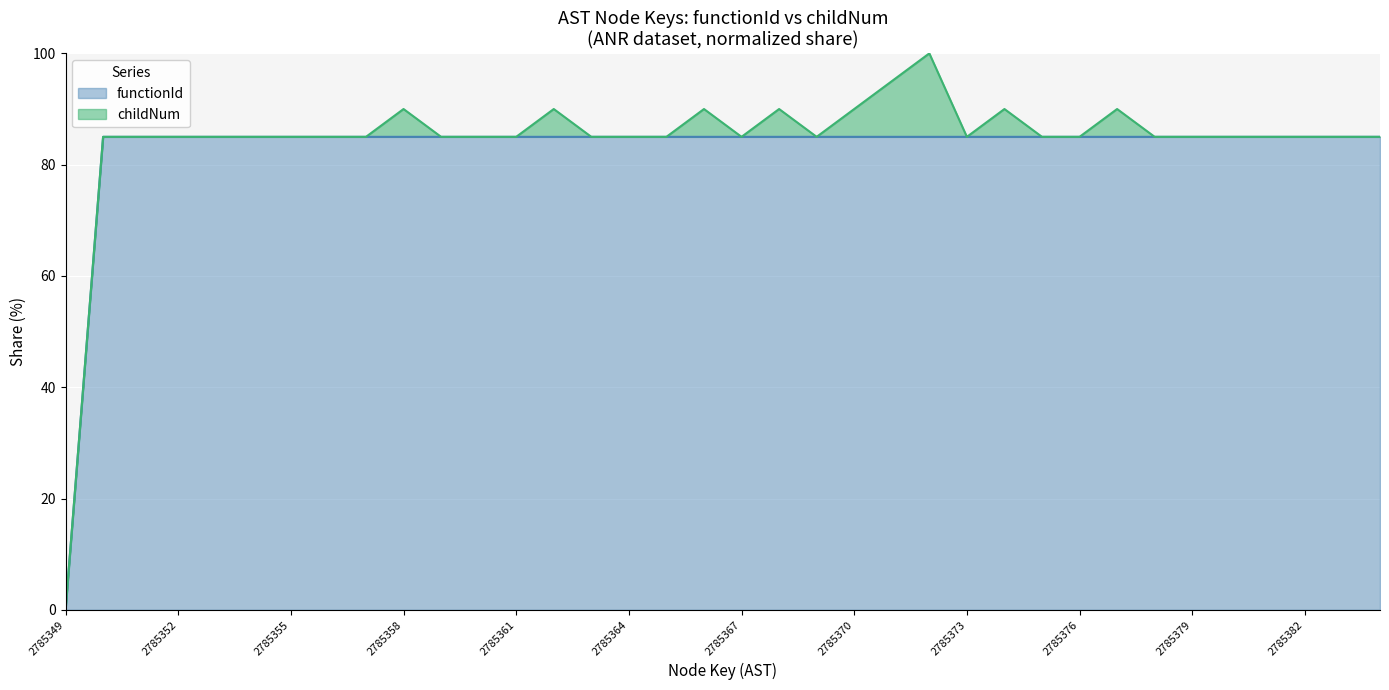

Reading left to right, what are all the values shown in this chart?

0	85	85	85	85	85	85	85	85	85	85	85	85	85	85	85	85	85	85	85	85	85	85	85	85	85	85	85	85	85	85	85	85	85	85	85